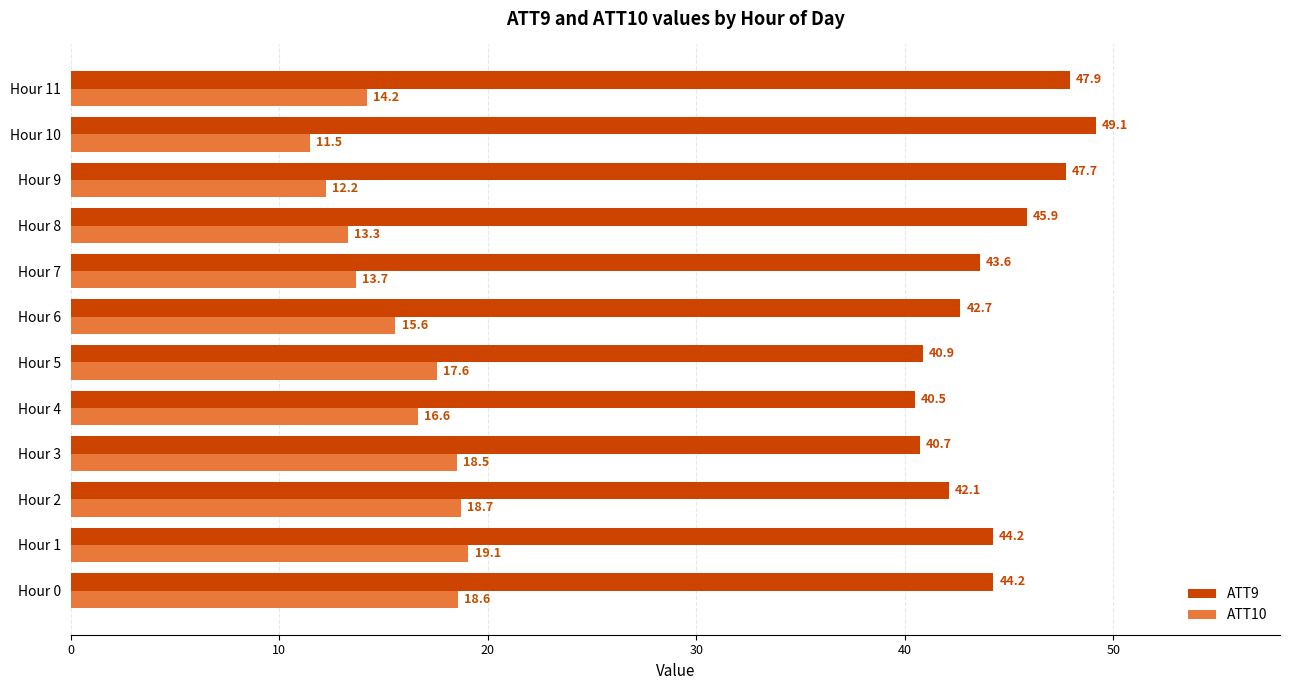

Which series has the widest spread of values?

ATT9